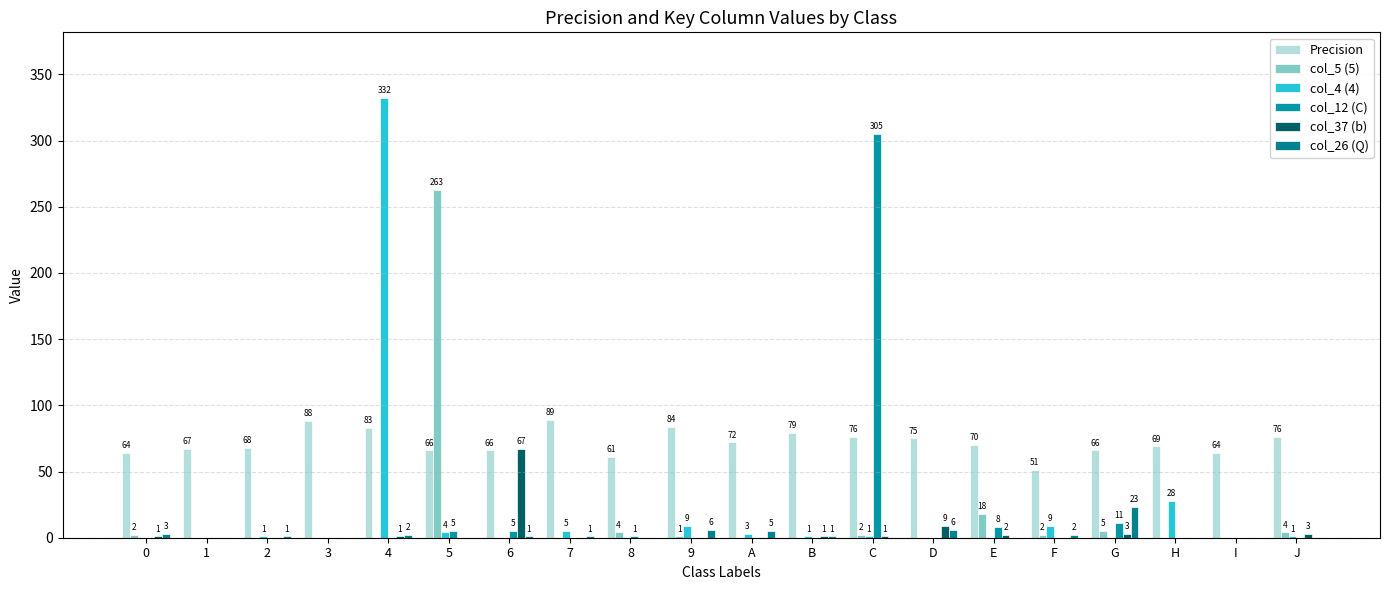

What is the maximum value shown in the chart?

332